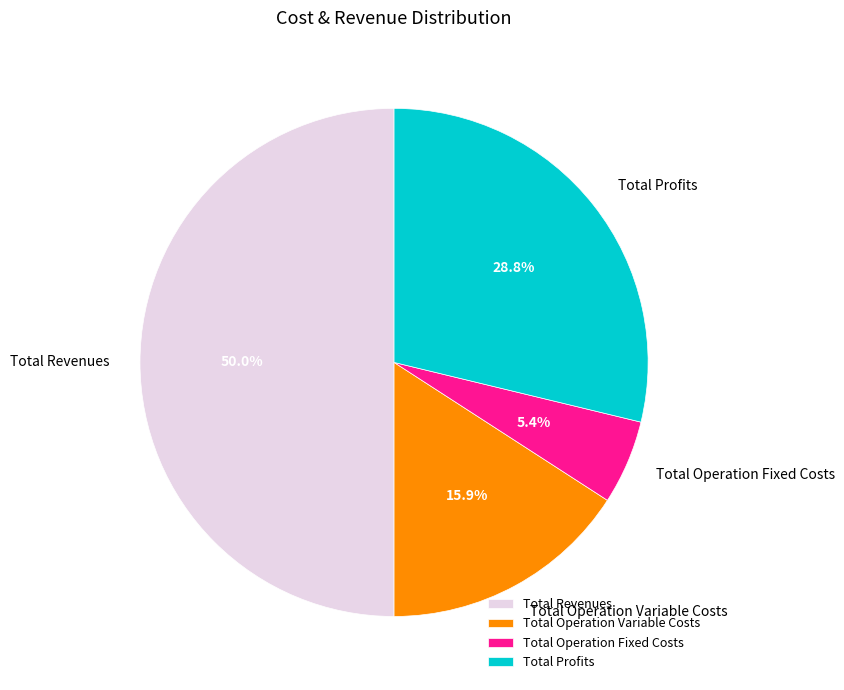

Does Total Profits account for over 50% of the chart?

No